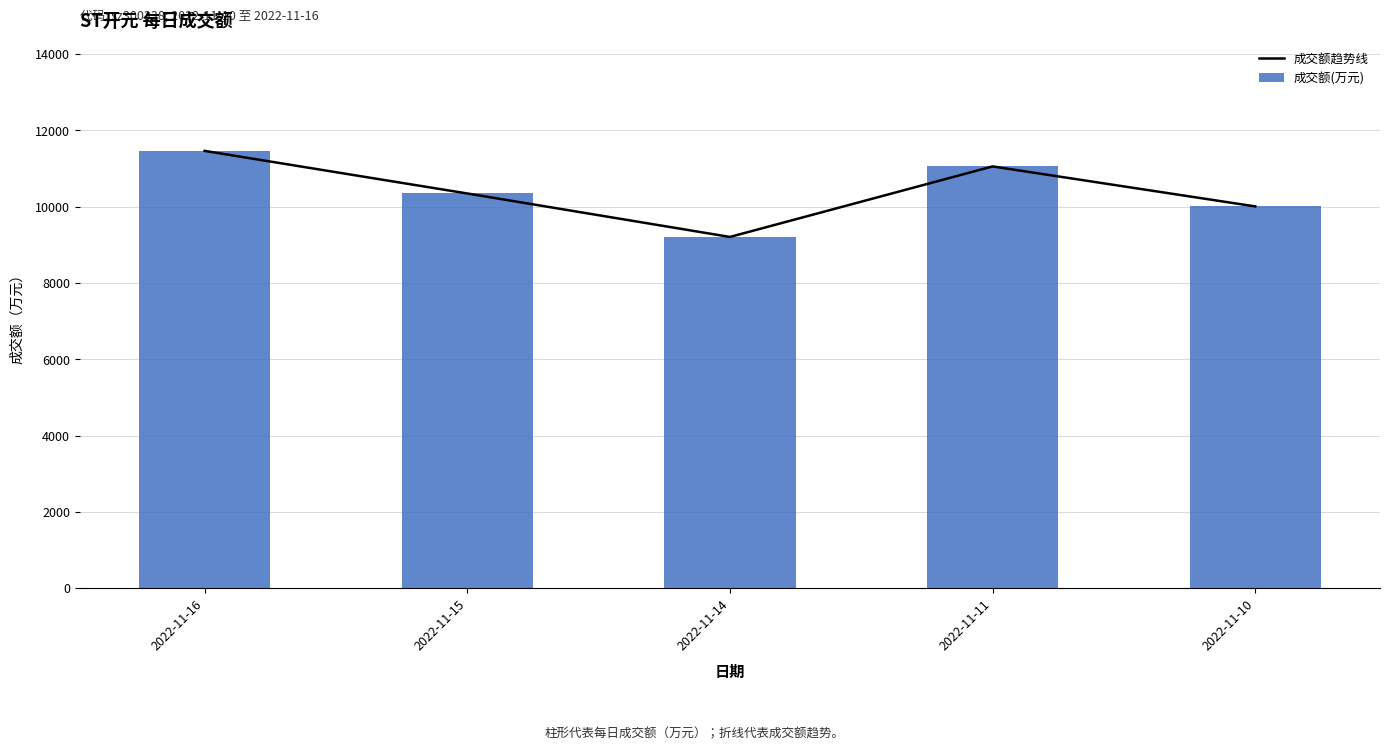

What is the value of the 成交额(万元) bar at the 4th from the left?

11052